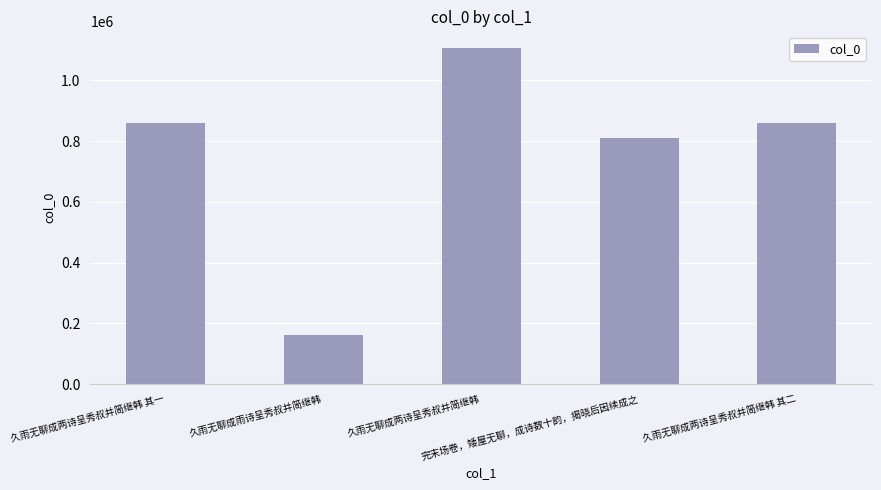

What is the value of the 3rd bar from the left?

1106421